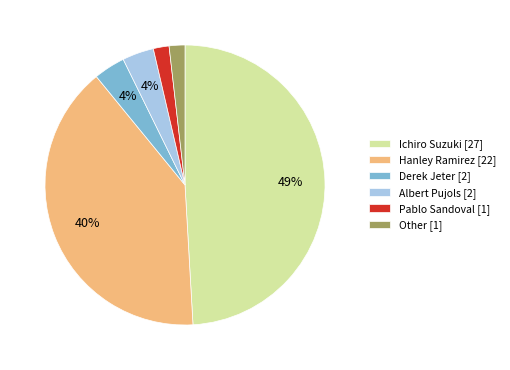

Is there a majority slice in this chart?

No